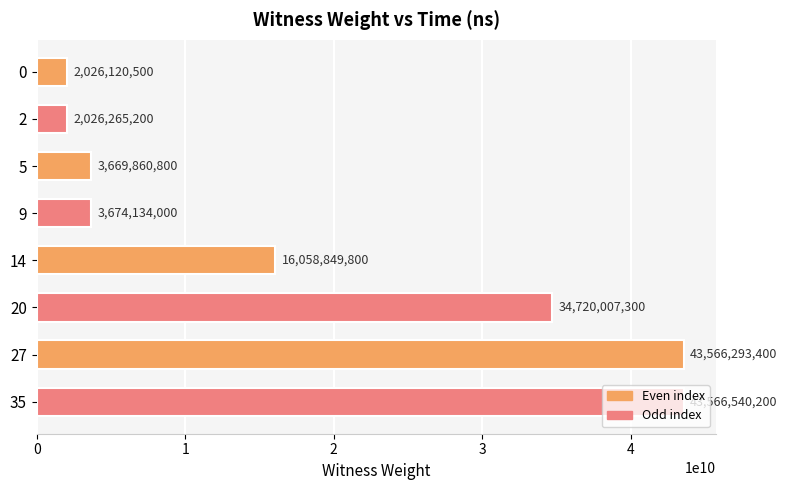

The chart shows a value of 60777496391 at 20. True or false?

False